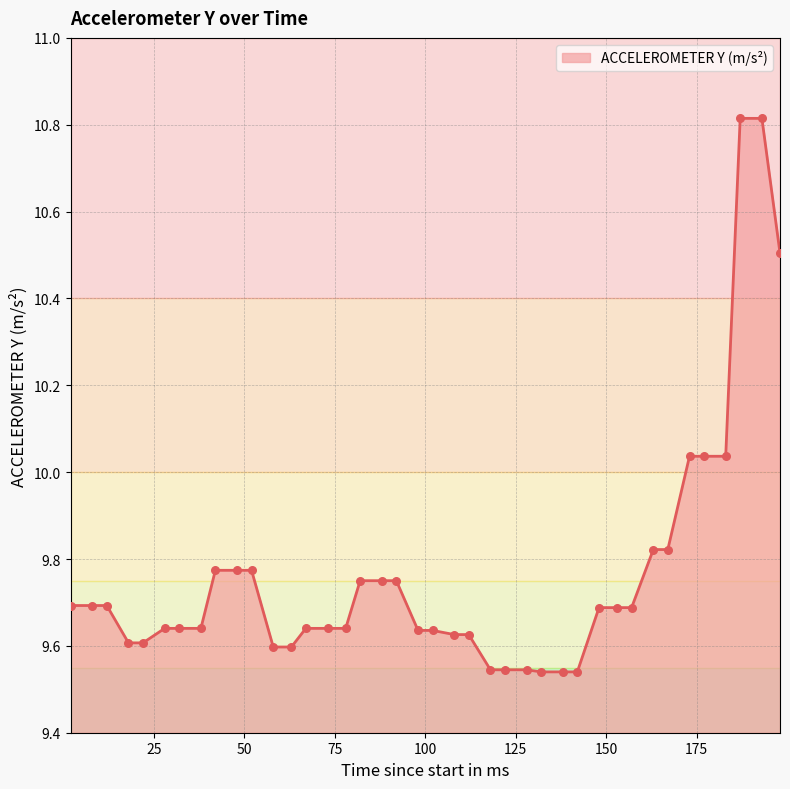

What is the greatest value displayed?

10.8